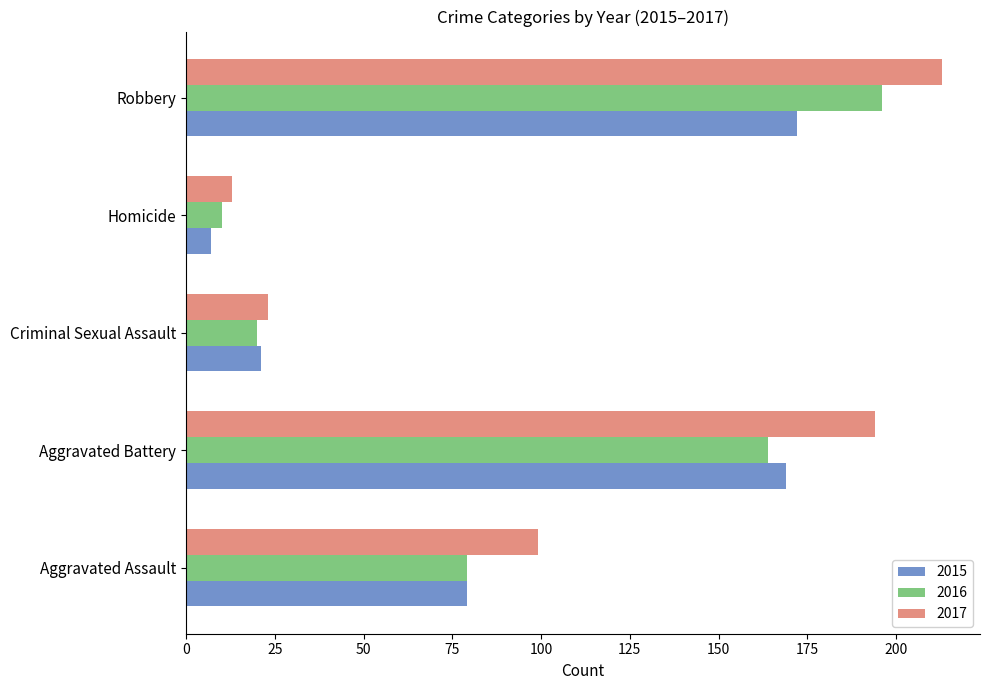

What is the sum of all 2017 values?

542